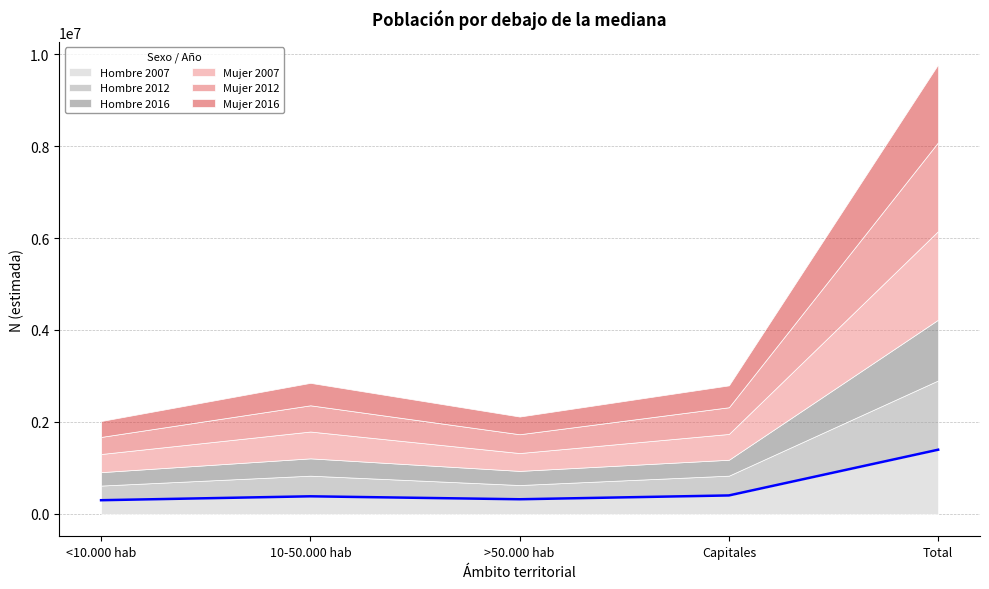

Is the value of Hombre 2012 at Total greater than the value of Hombre 2016 at 10-50.000 hab?

Yes